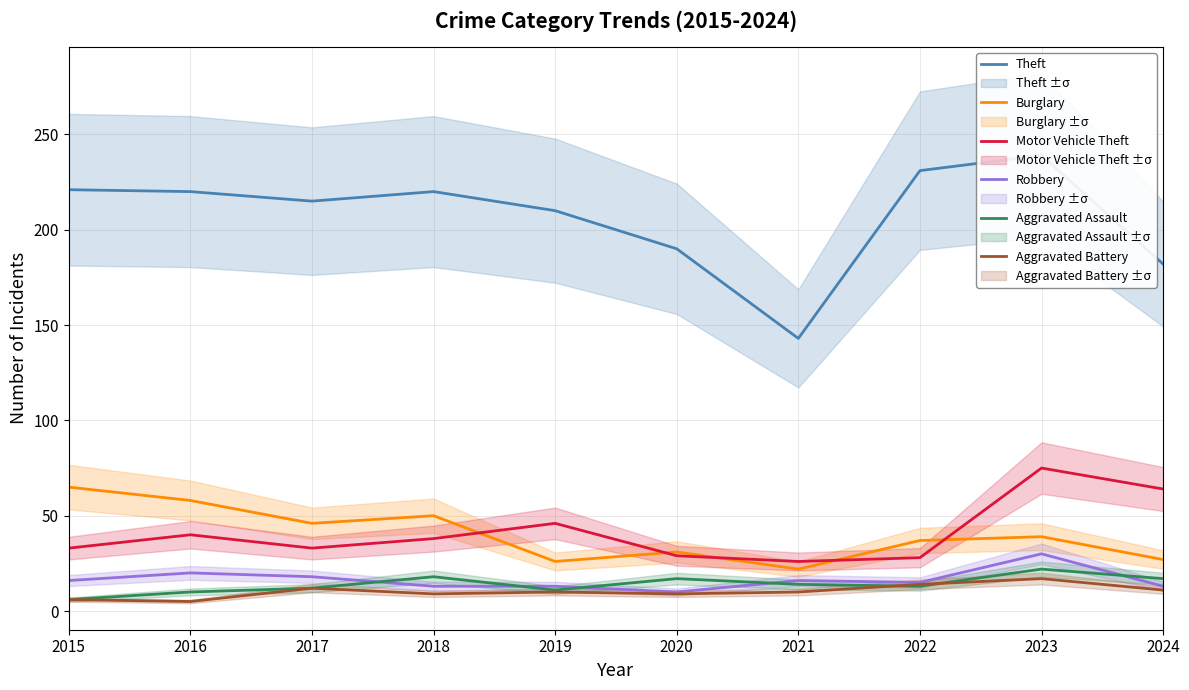

What is the difference between the maximum and minimum values in the Robbery series?

20